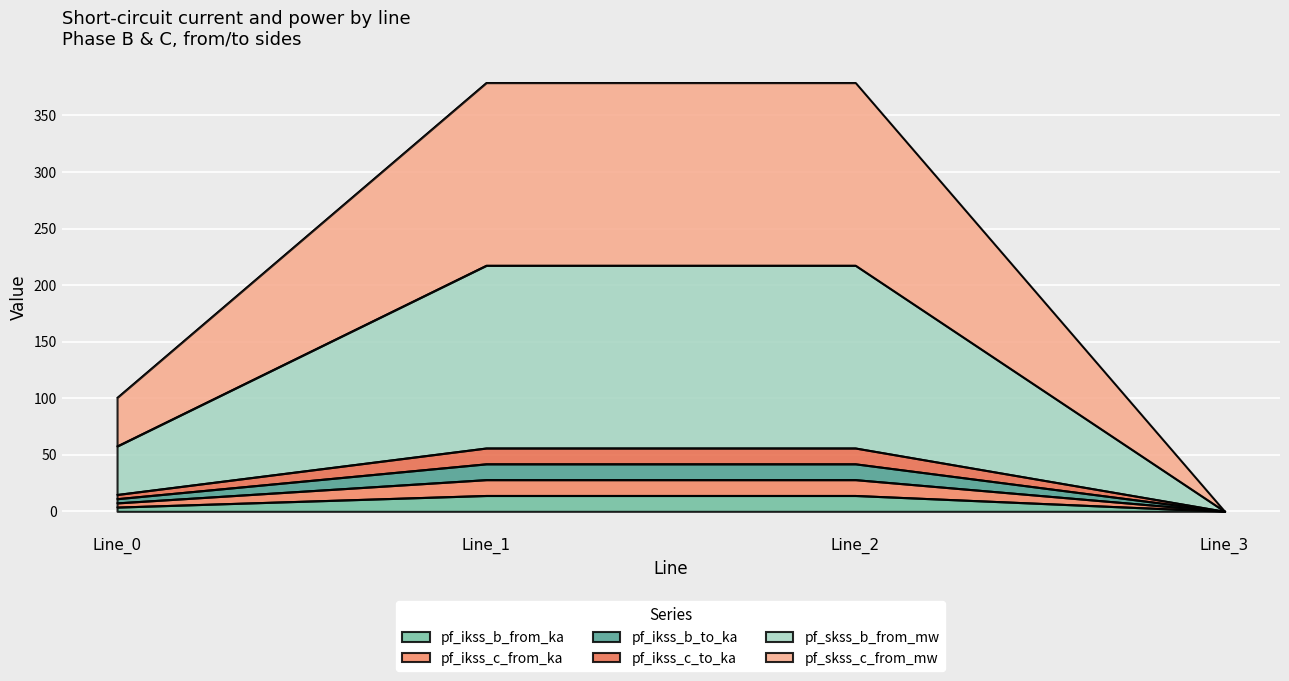

True or false: pf_ikss_c_from_ka and pf_ikss_c_to_ka intersect in this chart.

False